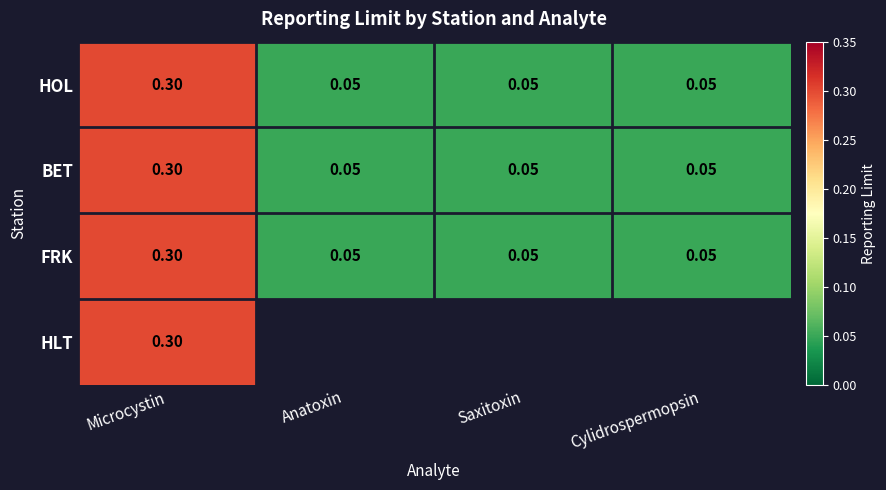

What is the maximum value shown in the chart?

0.3